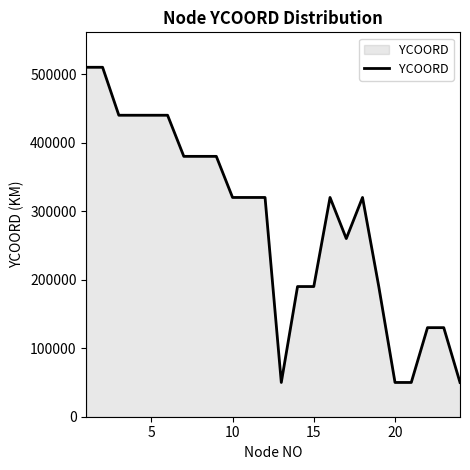

How many values are between 190000 and 440000?

16